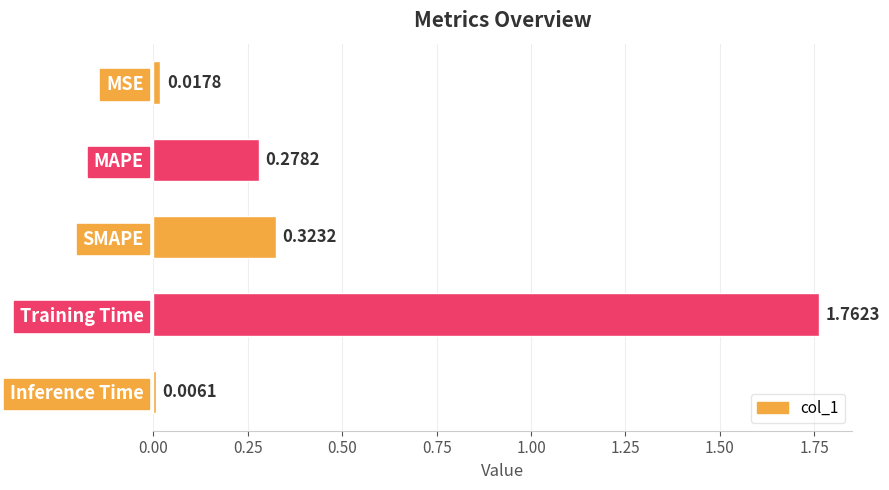

Does the chart contain stacked bars?

No